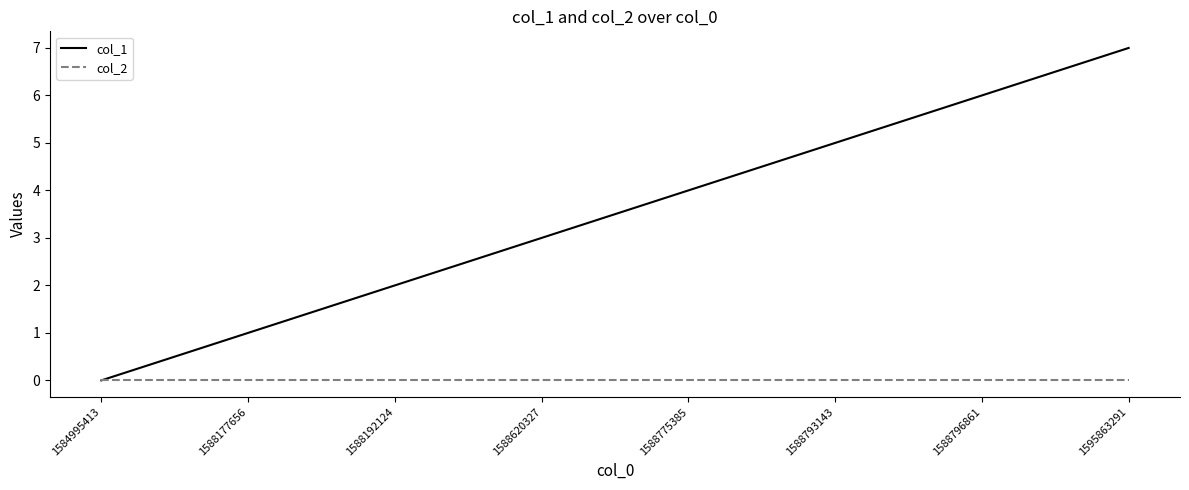

Which category has the lowest value in the col_1 series?

1584995413